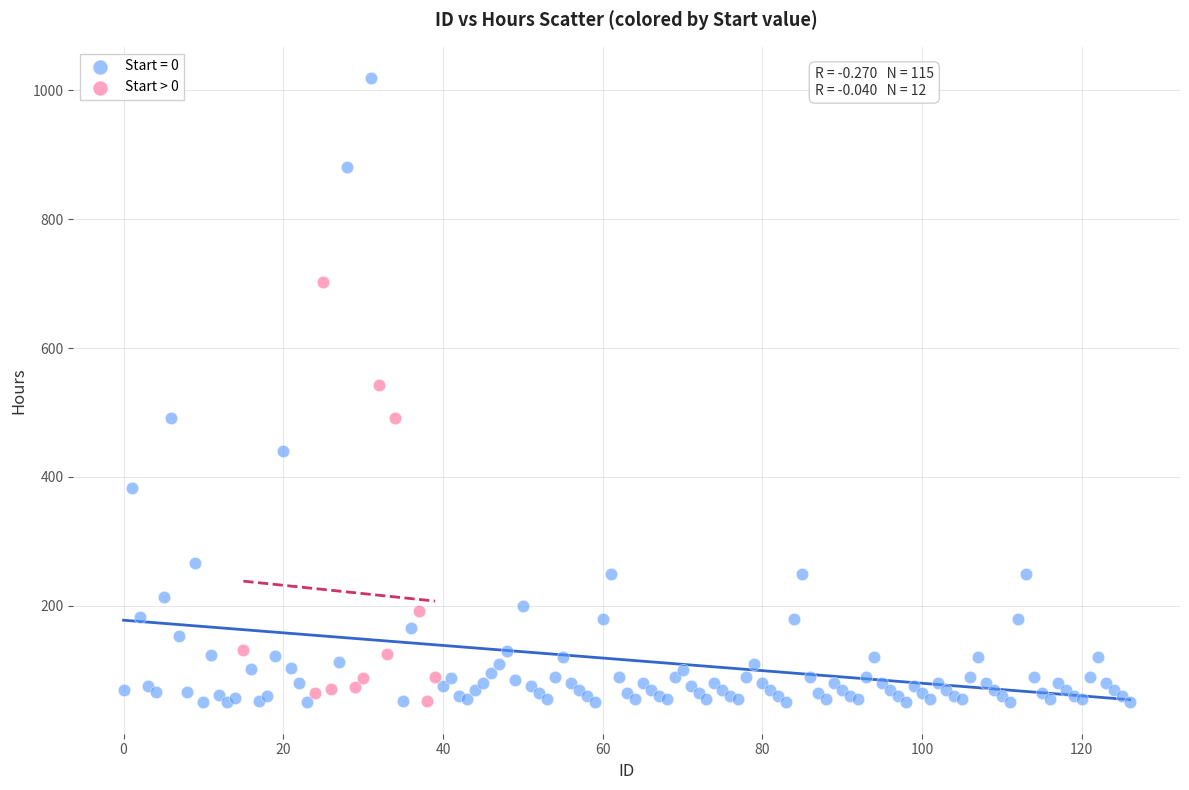

Which series has the widest spread of Y values?

Start = 0